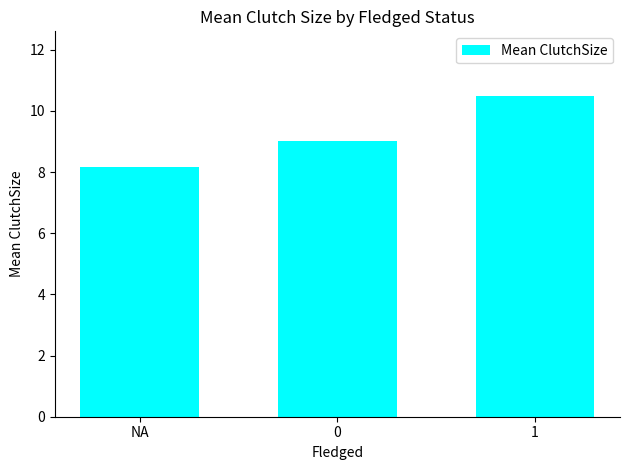

How many values are below 9?

1